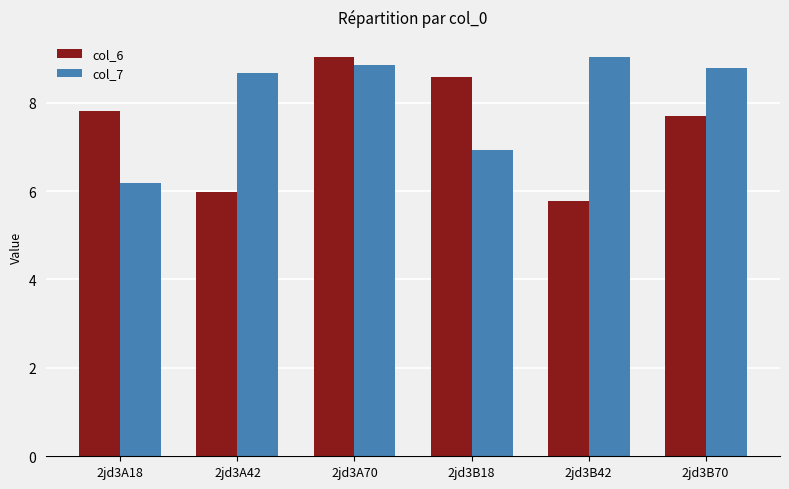

What is the label of the 3rd bar from the right?

2jd3B18